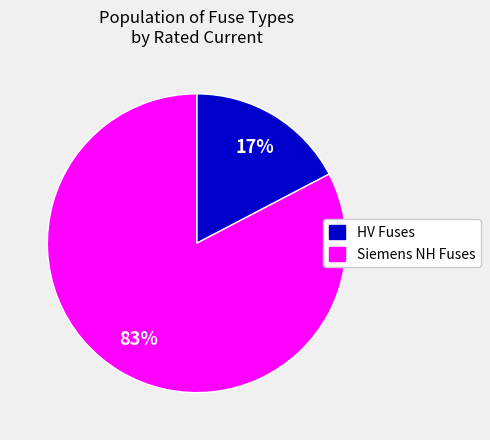

Combined, do HV Fuses and Siemens NH Fuses account for over 50%?

Yes